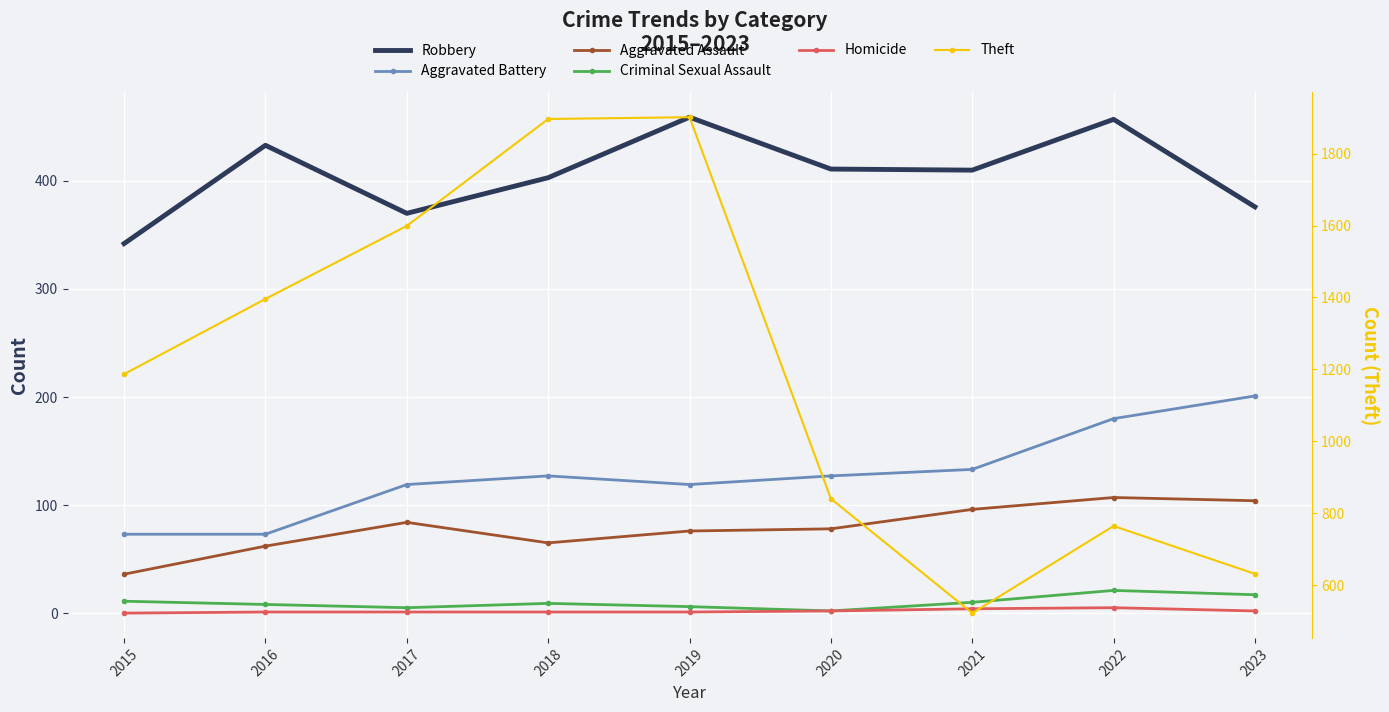

Reading left to right, what are all the values shown in this chart?

Robbery: 342	433	370	403	459	411	410	457	376
Aggravated Battery: 73	73	119	127	119	127	133	180	201
Aggravated Assault: 36	62	84	65	76	78	96	107	104
Criminal Sexual Assault: 11	8	5	9	6	2	10	21	17
Homicide: 0	1	1	1	1	2	4	5	2
Theft: 1187	1396	1599	1896	1901	841	523	765	632